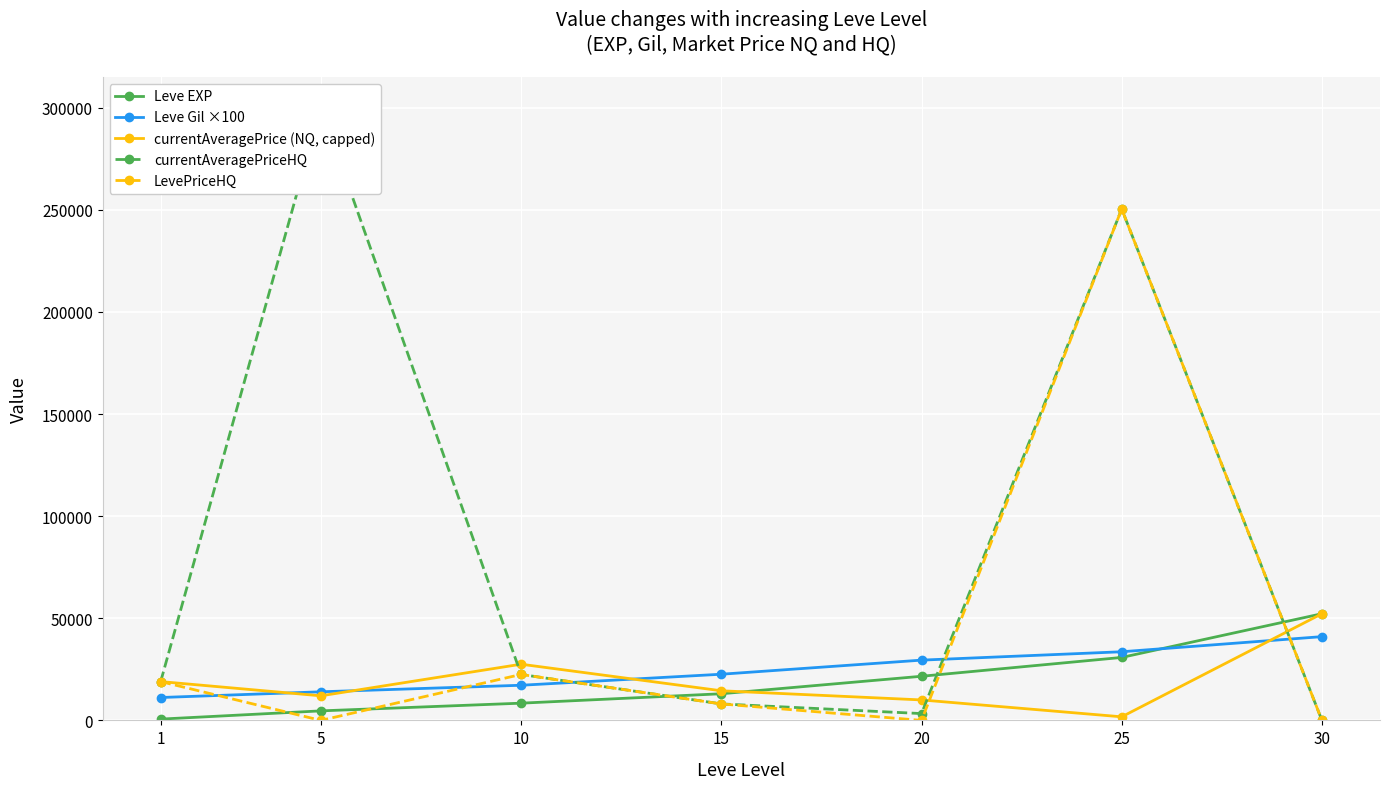

Rank the series by their maximum value, from highest to lowest.

currentAveragePriceHQ, LevePriceHQ, Leve EXP, currentAveragePrice (NQ, capped), Leve Gil ×100